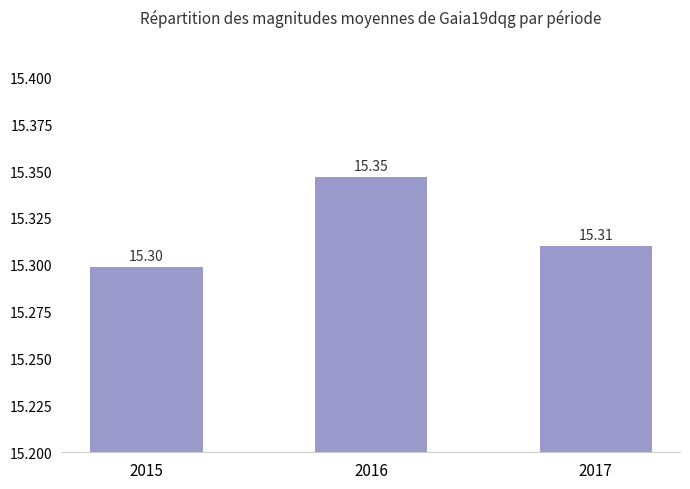

Rank the categories by value from highest to lowest.

2016, 2017, 2015